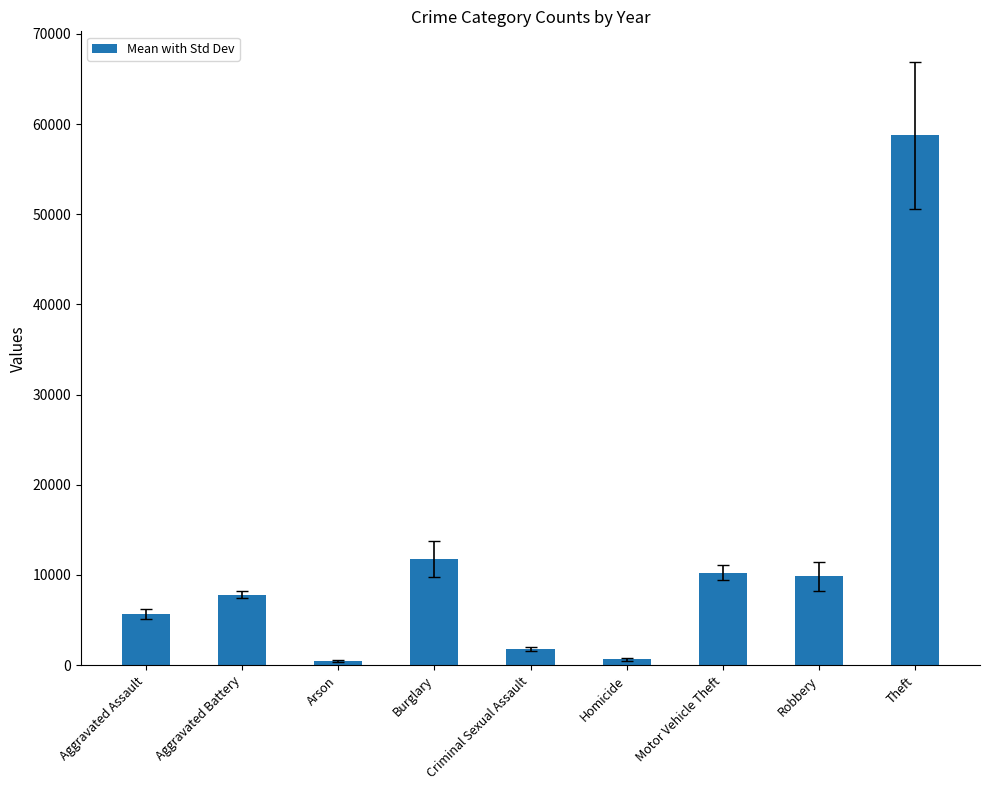

Between Burglary and Robbery, which is larger?

Burglary